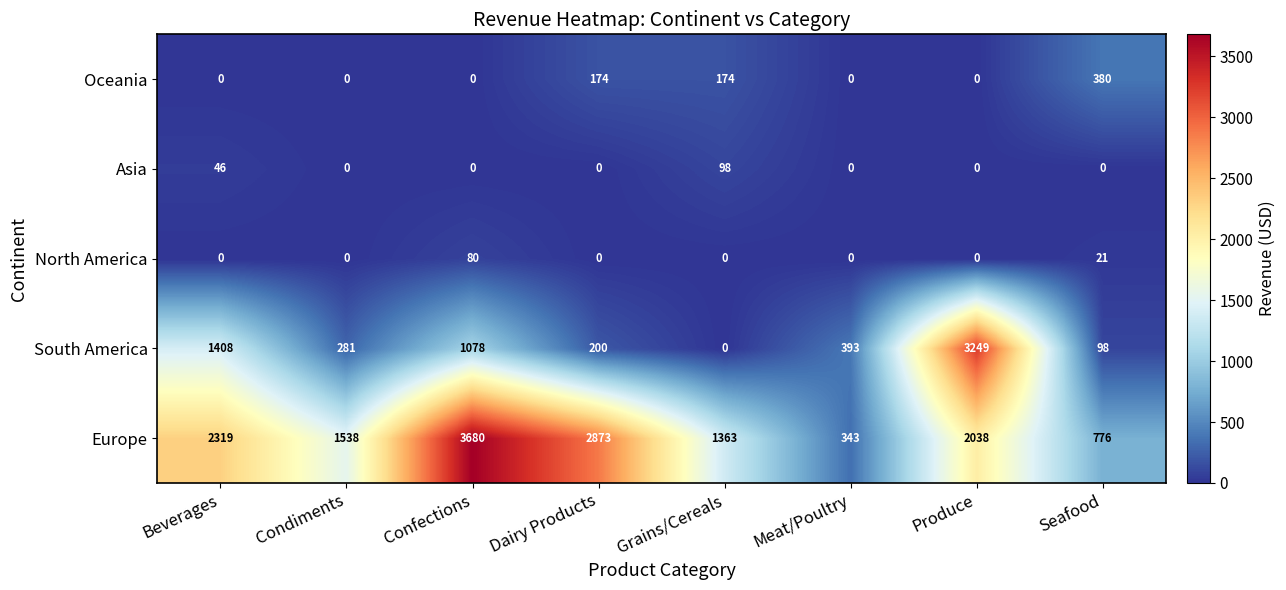

What is the average value of the North America series?

13